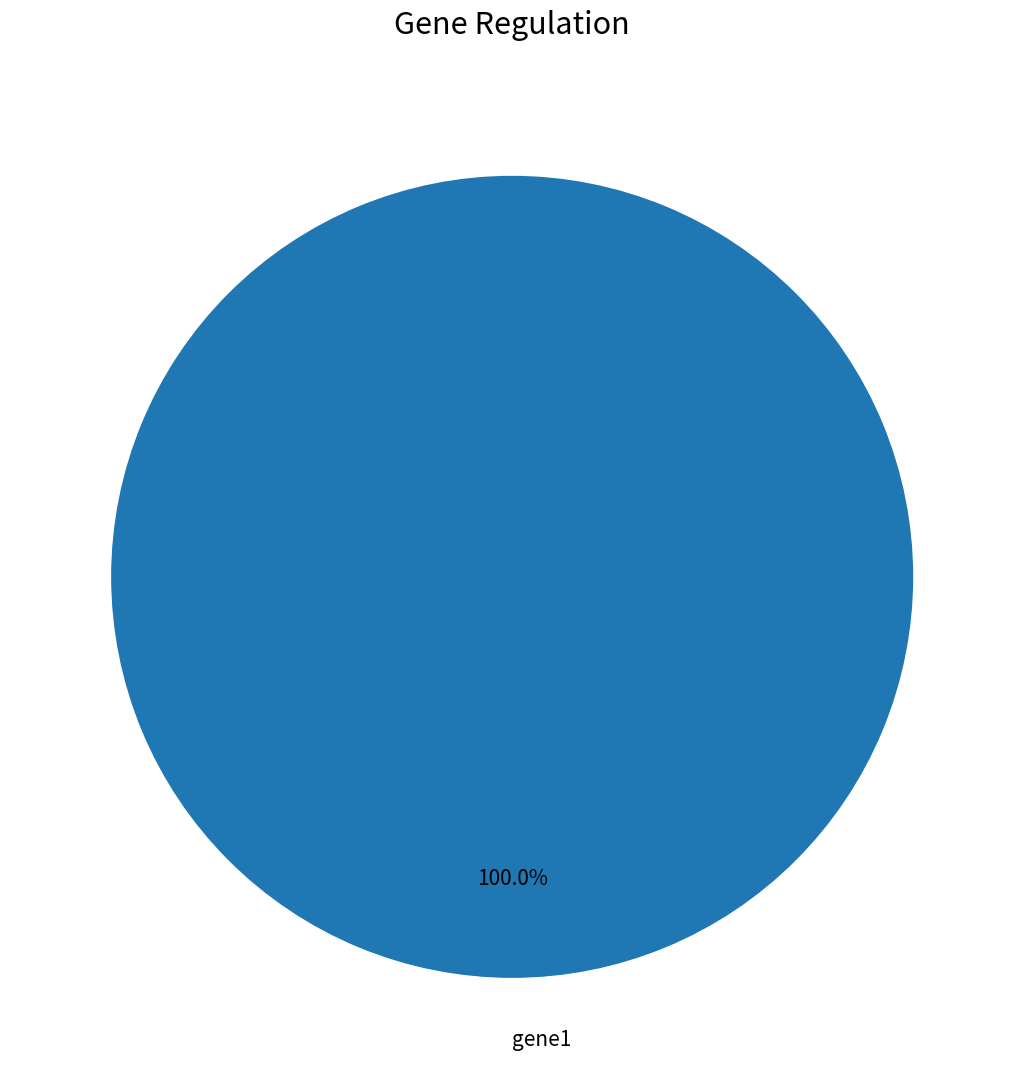

Which slice represents more than half of the pie?

gene1